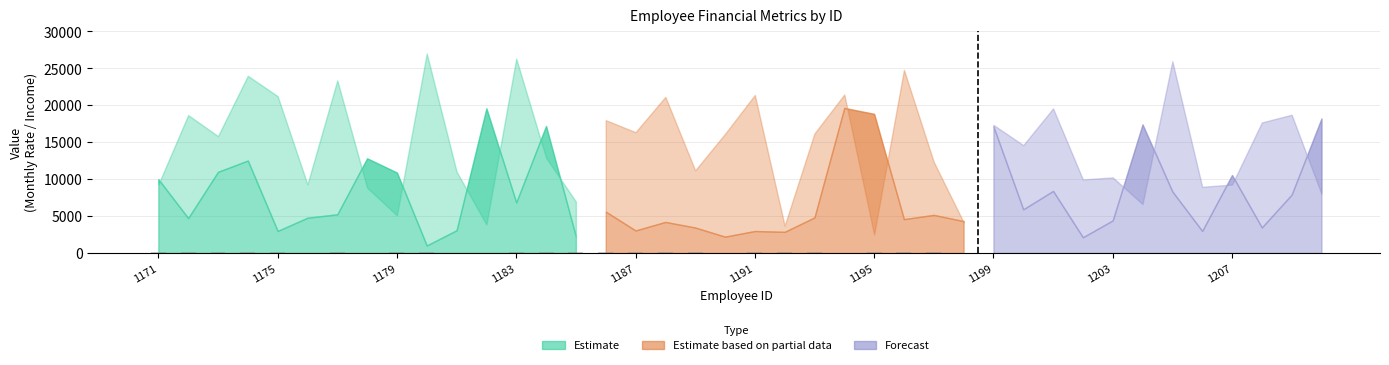

What is the sum of all values?

2834.8